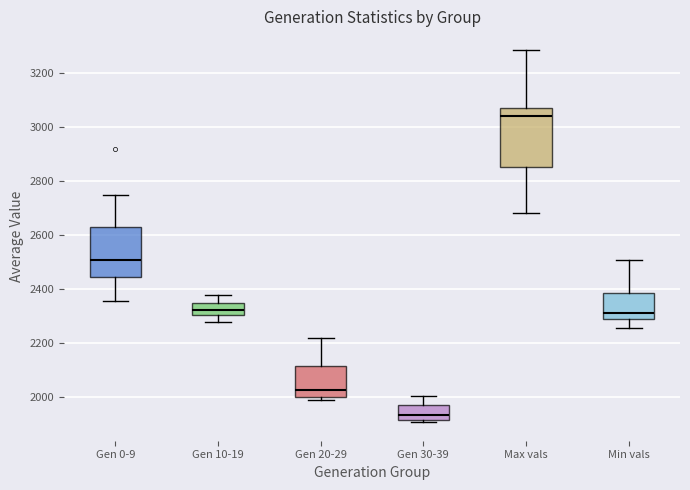

Which box is the tallest, from its lower edge to its upper edge?

Max vals